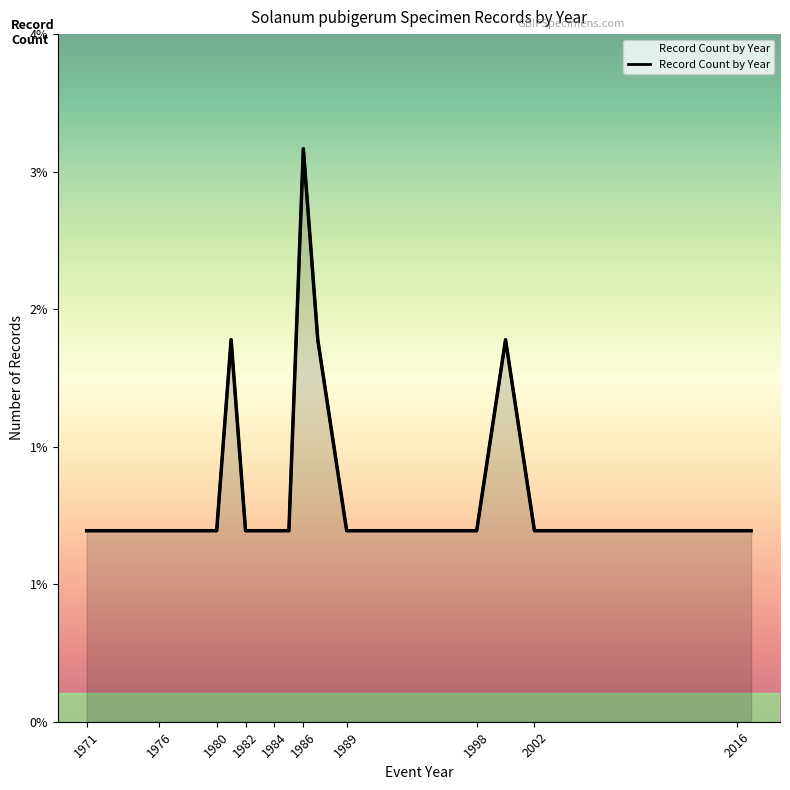

Count the number of values greater than 1.

4